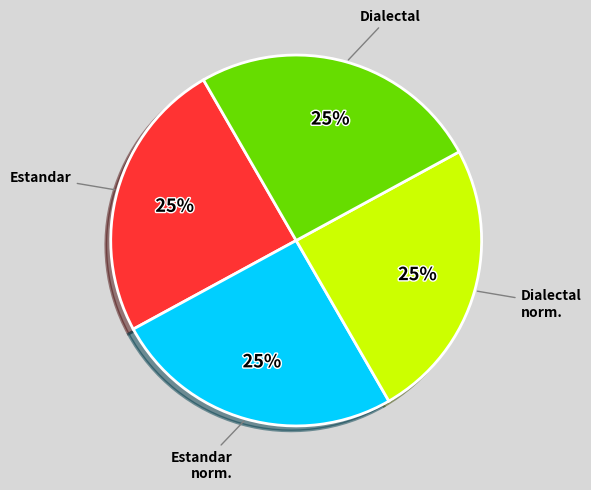

To the nearest percent, what is the average slice percentage?

25%